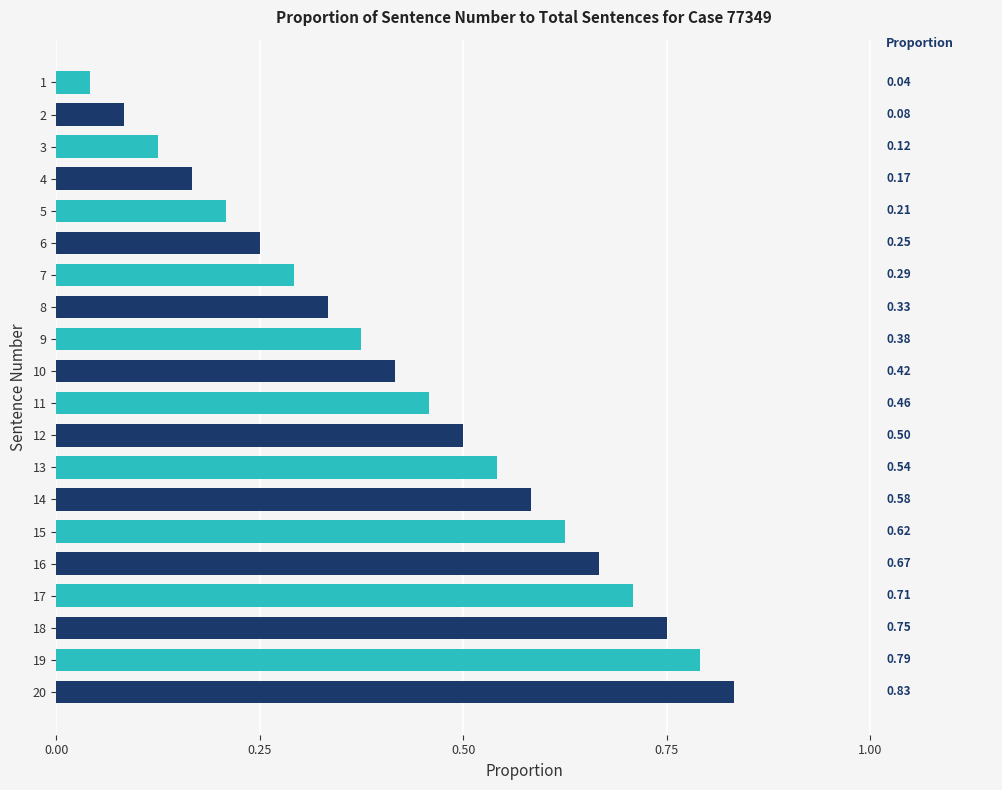

How many distinct data groups are displayed?

1